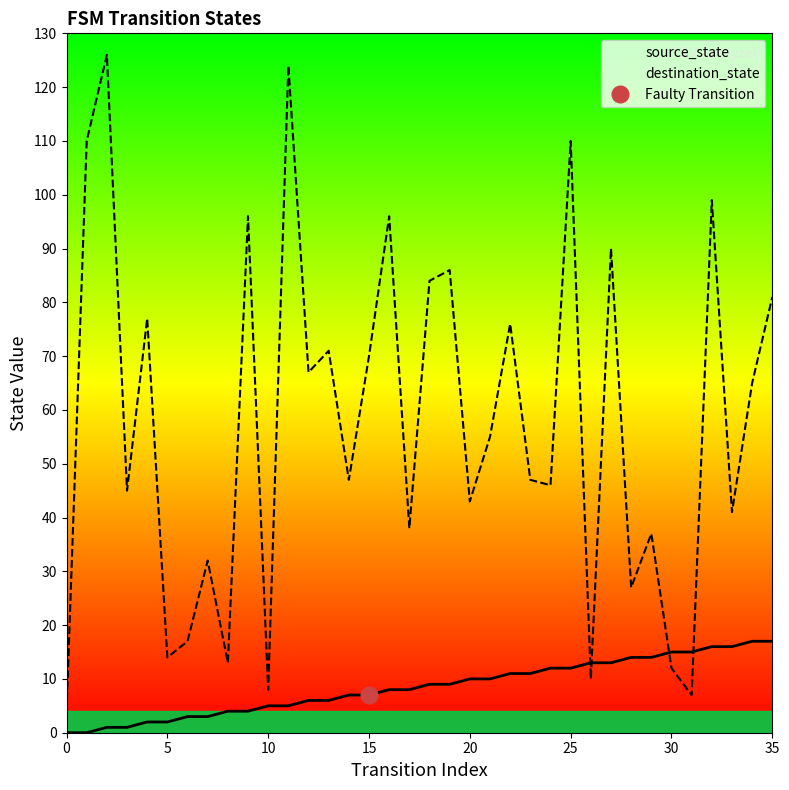

At which category is the sum across all series the highest?

11